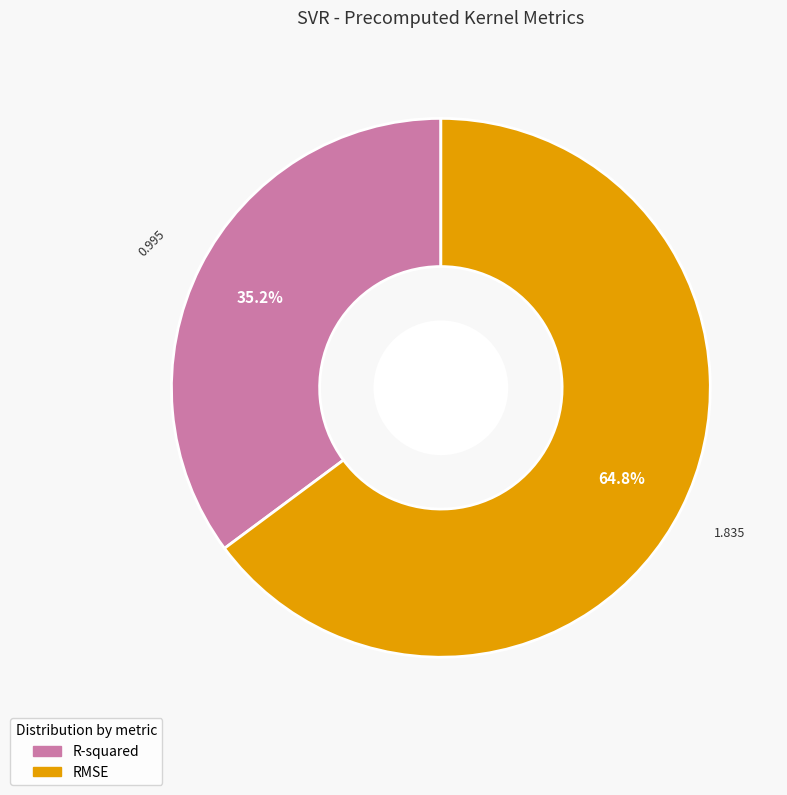

To the nearest percent, what percentage of the pie is RMSE?

65%